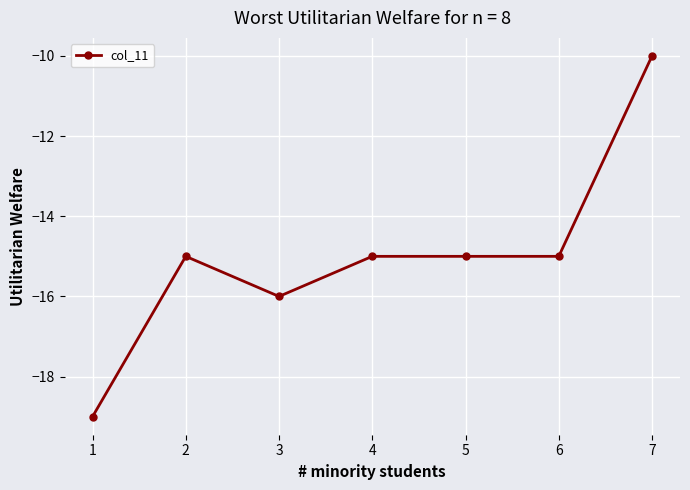

What is the difference between the maximum and minimum values?

9